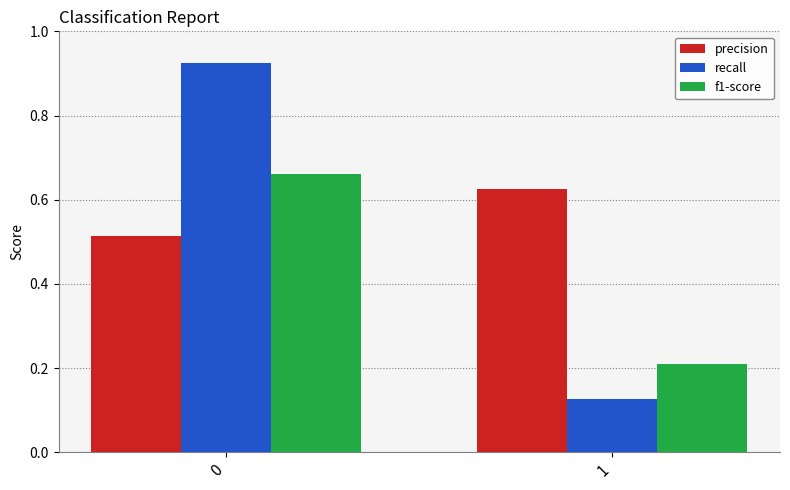

Rank the categories by recall value from highest to lowest.

0, 1